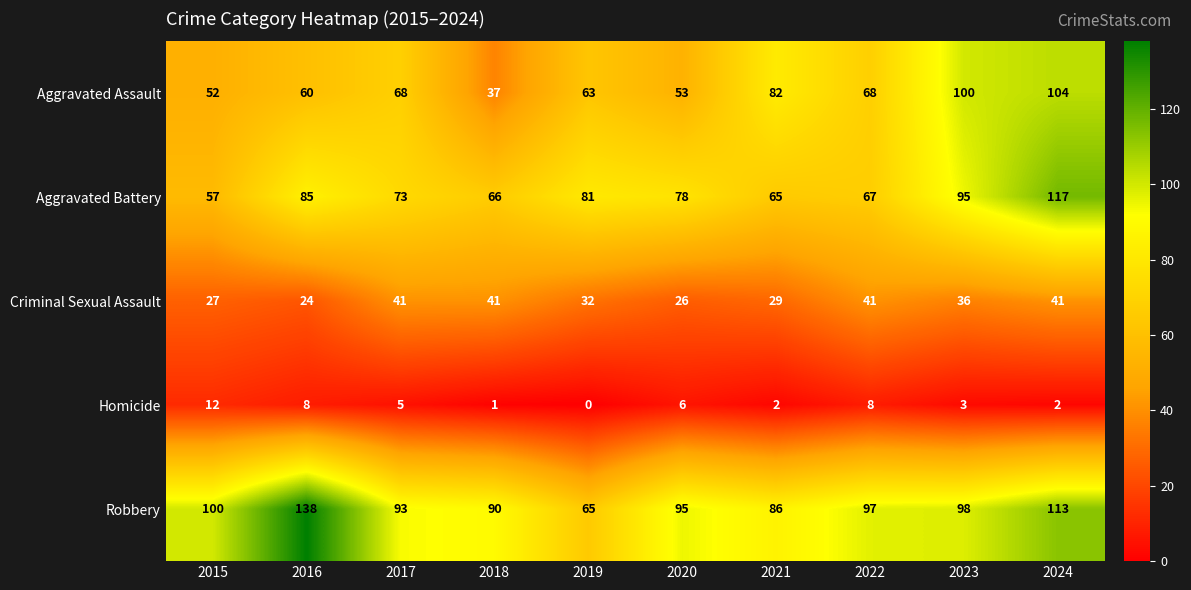

Which series has the largest range (max minus min)?

Robbery